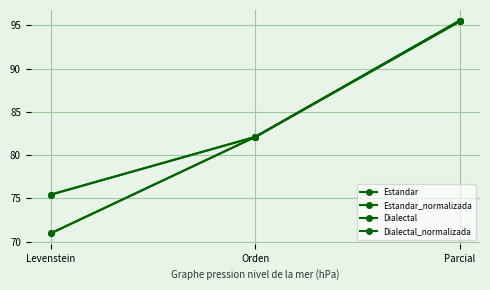

At which label is Dialectal closest to 83?

Orden